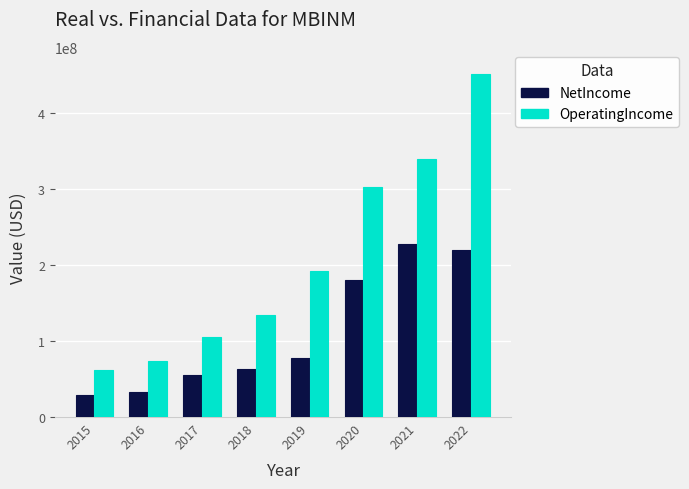

How many bars are there in each group?

2